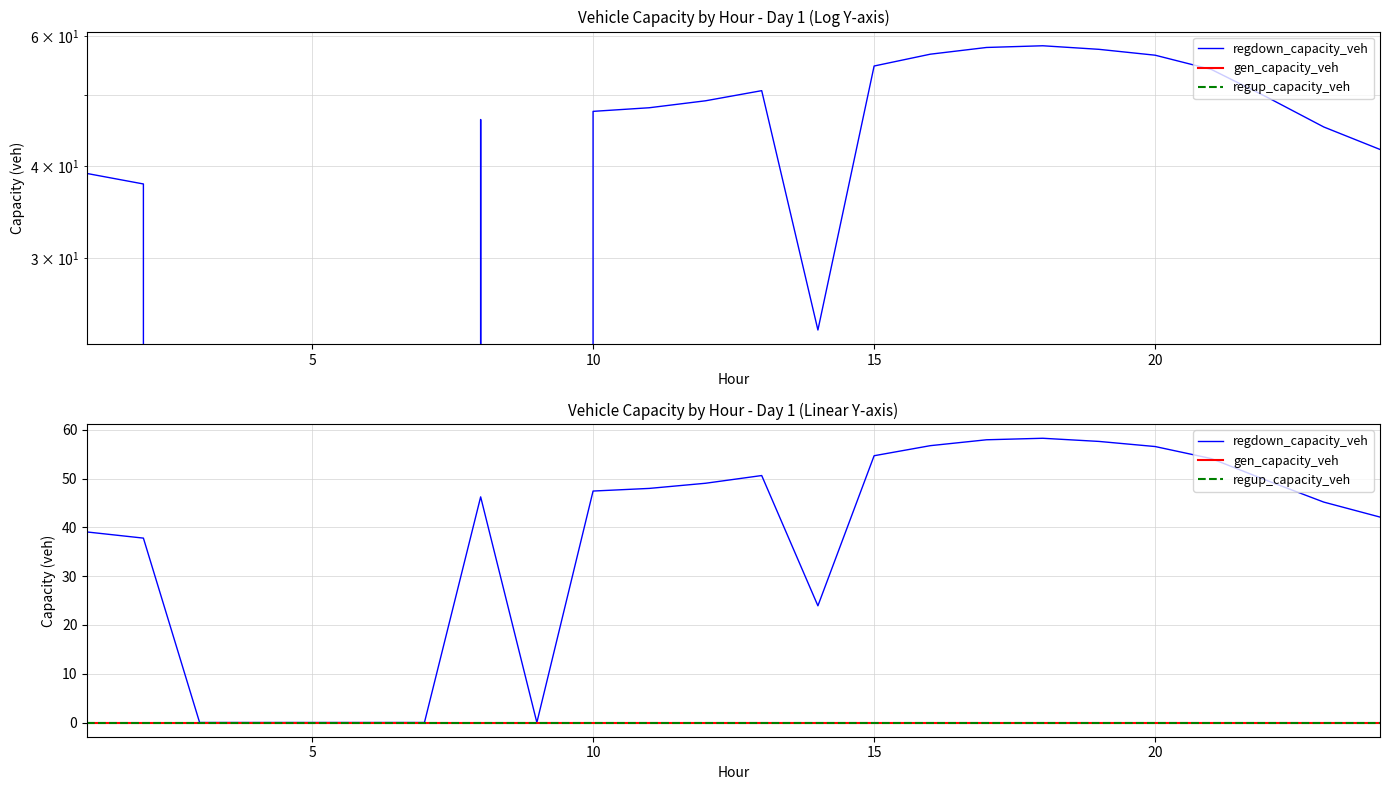

Which series has the largest range (max minus min)?

regdown_capacity_veh